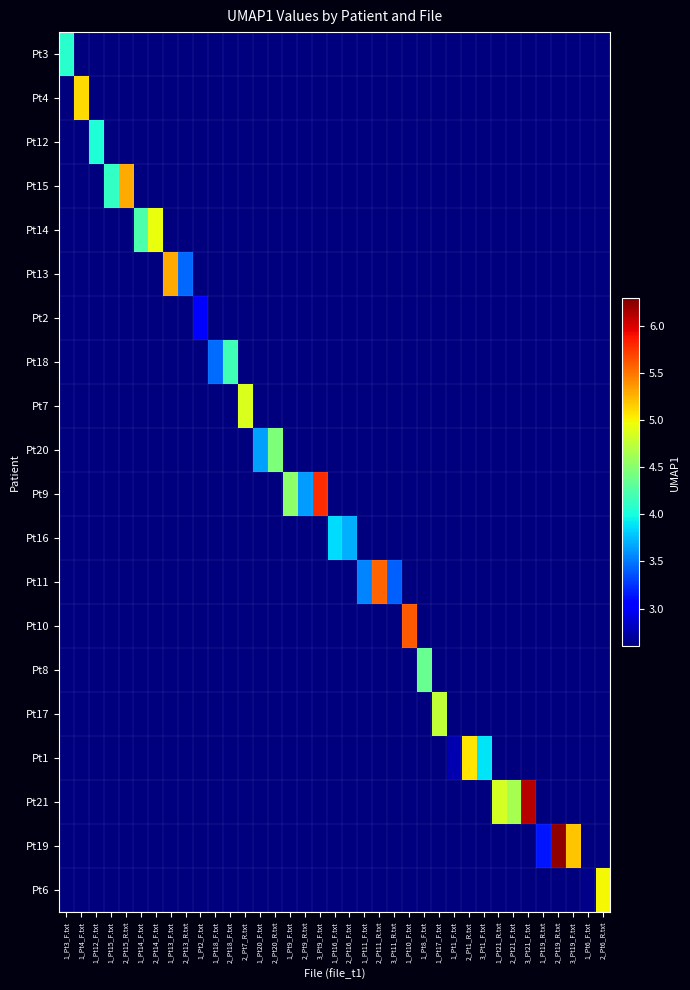

Reading left to right, extract all data points from this chart.

Pt3: 1_Pt3_F.txt=4.1	1_Pt4_F.txt=2.6	1_Pt12_F.txt=2.6	1_Pt15_F.txt=2.6	2_Pt15_R.txt=2.6	1_Pt14_F.txt=2.6	2_Pt14_F.txt=2.6	1_Pt13_F.txt=2.6	2_Pt13_R.txt=2.6	1_Pt2_F.txt=2.6	1_Pt18_F.txt=2.6	2_Pt18_F.txt=2.6	2_Pt7_R.txt=2.6	1_Pt20_F.txt=2.6	2_Pt20_R.txt=2.6	1_Pt9_F.txt=2.6	2_Pt9_R.txt=2.6	3_Pt9_F.txt=2.6	1_Pt16_F.txt=2.6	2_Pt16_F.txt=2.6	1_Pt11_F.txt=2.6	2_Pt11_R.txt=2.6	3_Pt11_R.txt=2.6	1_Pt10_F.txt=2.6	1_Pt8_F.txt=2.6	1_Pt17_F.txt=2.6	1_Pt1_F.txt=2.6	2_Pt1_R.txt=2.6	3_Pt1_F.txt=2.6	1_Pt21_R.txt=2.6	2_Pt21_F.txt=2.6	3_Pt21_F.txt=2.6	1_Pt19_R.txt=2.6	2_Pt19_R.txt=2.6	3_Pt19_F.txt=2.6	1_Pt6_F.txt=2.6	2_Pt6_R.txt=2.6
Pt4: 1_Pt3_F.txt=2.6	1_Pt4_F.txt=5.1	1_Pt12_F.txt=2.6	1_Pt15_F.txt=2.6	2_Pt15_R.txt=2.6	1_Pt14_F.txt=2.6	2_Pt14_F.txt=2.6	1_Pt13_F.txt=2.6	2_Pt13_R.txt=2.6	1_Pt2_F.txt=2.6	1_Pt18_F.txt=2.6	2_Pt18_F.txt=2.6	2_Pt7_R.txt=2.6	1_Pt20_F.txt=2.6	2_Pt20_R.txt=2.6	1_Pt9_F.txt=2.6	2_Pt9_R.txt=2.6	3_Pt9_F.txt=2.6	1_Pt16_F.txt=2.6	2_Pt16_F.txt=2.6	1_Pt11_F.txt=2.6	2_Pt11_R.txt=2.6	3_Pt11_R.txt=2.6	1_Pt10_F.txt=2.6	1_Pt8_F.txt=2.6	1_Pt17_F.txt=2.6	1_Pt1_F.txt=2.6	2_Pt1_R.txt=2.6	3_Pt1_F.txt=2.6	1_Pt21_R.txt=2.6	2_Pt21_F.txt=2.6	3_Pt21_F.txt=2.6	1_Pt19_R.txt=2.6	2_Pt19_R.txt=2.6	3_Pt19_F.txt=2.6	1_Pt6_F.txt=2.6	2_Pt6_R.txt=2.6
Pt12: 1_Pt3_F.txt=2.6	1_Pt4_F.txt=2.6	1_Pt12_F.txt=4.0	1_Pt15_F.txt=2.6	2_Pt15_R.txt=2.6	1_Pt14_F.txt=2.6	2_Pt14_F.txt=2.6	1_Pt13_F.txt=2.6	2_Pt13_R.txt=2.6	1_Pt2_F.txt=2.6	1_Pt18_F.txt=2.6	2_Pt18_F.txt=2.6	2_Pt7_R.txt=2.6	1_Pt20_F.txt=2.6	2_Pt20_R.txt=2.6	1_Pt9_F.txt=2.6	2_Pt9_R.txt=2.6	3_Pt9_F.txt=2.6	1_Pt16_F.txt=2.6	2_Pt16_F.txt=2.6	1_Pt11_F.txt=2.6	2_Pt11_R.txt=2.6	3_Pt11_R.txt=2.6	1_Pt10_F.txt=2.6	1_Pt8_F.txt=2.6	1_Pt17_F.txt=2.6	1_Pt1_F.txt=2.6	2_Pt1_R.txt=2.6	3_Pt1_F.txt=2.6	1_Pt21_R.txt=2.6	2_Pt21_F.txt=2.6	3_Pt21_F.txt=2.6	1_Pt19_R.txt=2.6	2_Pt19_R.txt=2.6	3_Pt19_F.txt=2.6	1_Pt6_F.txt=2.6	2_Pt6_R.txt=2.6
Pt15: 1_Pt3_F.txt=2.6	1_Pt4_F.txt=2.6	1_Pt12_F.txt=2.6	1_Pt15_F.txt=4.1	2_Pt15_R.txt=5.3	1_Pt14_F.txt=2.6	2_Pt14_F.txt=2.6	1_Pt13_F.txt=2.6	2_Pt13_R.txt=2.6	1_Pt2_F.txt=2.6	1_Pt18_F.txt=2.6	2_Pt18_F.txt=2.6	2_Pt7_R.txt=2.6	1_Pt20_F.txt=2.6	2_Pt20_R.txt=2.6	1_Pt9_F.txt=2.6	2_Pt9_R.txt=2.6	3_Pt9_F.txt=2.6	1_Pt16_F.txt=2.6	2_Pt16_F.txt=2.6	1_Pt11_F.txt=2.6	2_Pt11_R.txt=2.6	3_Pt11_R.txt=2.6	1_Pt10_F.txt=2.6	1_Pt8_F.txt=2.6	1_Pt17_F.txt=2.6	1_Pt1_F.txt=2.6	2_Pt1_R.txt=2.6	3_Pt1_F.txt=2.6	1_Pt21_R.txt=2.6	2_Pt21_F.txt=2.6	3_Pt21_F.txt=2.6	1_Pt19_R.txt=2.6	2_Pt19_R.txt=2.6	3_Pt19_F.txt=2.6	1_Pt6_F.txt=2.6	2_Pt6_R.txt=2.6
Pt14: 1_Pt3_F.txt=2.6	1_Pt4_F.txt=2.6	1_Pt12_F.txt=2.6	1_Pt15_F.txt=2.6	2_Pt15_R.txt=2.6	1_Pt14_F.txt=4.2	2_Pt14_F.txt=4.9	1_Pt13_F.txt=2.6	2_Pt13_R.txt=2.6	1_Pt2_F.txt=2.6	1_Pt18_F.txt=2.6	2_Pt18_F.txt=2.6	2_Pt7_R.txt=2.6	1_Pt20_F.txt=2.6	2_Pt20_R.txt=2.6	1_Pt9_F.txt=2.6	2_Pt9_R.txt=2.6	3_Pt9_F.txt=2.6	1_Pt16_F.txt=2.6	2_Pt16_F.txt=2.6	1_Pt11_F.txt=2.6	2_Pt11_R.txt=2.6	3_Pt11_R.txt=2.6	1_Pt10_F.txt=2.6	1_Pt8_F.txt=2.6	1_Pt17_F.txt=2.6	1_Pt1_F.txt=2.6	2_Pt1_R.txt=2.6	3_Pt1_F.txt=2.6	1_Pt21_R.txt=2.6	2_Pt21_F.txt=2.6	3_Pt21_F.txt=2.6	1_Pt19_R.txt=2.6	2_Pt19_R.txt=2.6	3_Pt19_F.txt=2.6	1_Pt6_F.txt=2.6	2_Pt6_R.txt=2.6
Pt13: 1_Pt3_F.txt=2.6	1_Pt4_F.txt=2.6	1_Pt12_F.txt=2.6	1_Pt15_F.txt=2.6	2_Pt15_R.txt=2.6	1_Pt14_F.txt=2.6	2_Pt14_F.txt=2.6	1_Pt13_F.txt=5.3	2_Pt13_R.txt=3.4	1_Pt2_F.txt=2.6	1_Pt18_F.txt=2.6	2_Pt18_F.txt=2.6	2_Pt7_R.txt=2.6	1_Pt20_F.txt=2.6	2_Pt20_R.txt=2.6	1_Pt9_F.txt=2.6	2_Pt9_R.txt=2.6	3_Pt9_F.txt=2.6	1_Pt16_F.txt=2.6	2_Pt16_F.txt=2.6	1_Pt11_F.txt=2.6	2_Pt11_R.txt=2.6	3_Pt11_R.txt=2.6	1_Pt10_F.txt=2.6	1_Pt8_F.txt=2.6	1_Pt17_F.txt=2.6	1_Pt1_F.txt=2.6	2_Pt1_R.txt=2.6	3_Pt1_F.txt=2.6	1_Pt21_R.txt=2.6	2_Pt21_F.txt=2.6	3_Pt21_F.txt=2.6	1_Pt19_R.txt=2.6	2_Pt19_R.txt=2.6	3_Pt19_F.txt=2.6	1_Pt6_F.txt=2.6	2_Pt6_R.txt=2.6
Pt2: 1_Pt3_F.txt=2.6	1_Pt4_F.txt=2.6	1_Pt12_F.txt=2.6	1_Pt15_F.txt=2.6	2_Pt15_R.txt=2.6	1_Pt14_F.txt=2.6	2_Pt14_F.txt=2.6	1_Pt13_F.txt=2.6	2_Pt13_R.txt=2.6	1_Pt2_F.txt=3.0	1_Pt18_F.txt=2.6	2_Pt18_F.txt=2.6	2_Pt7_R.txt=2.6	1_Pt20_F.txt=2.6	2_Pt20_R.txt=2.6	1_Pt9_F.txt=2.6	2_Pt9_R.txt=2.6	3_Pt9_F.txt=2.6	1_Pt16_F.txt=2.6	2_Pt16_F.txt=2.6	1_Pt11_F.txt=2.6	2_Pt11_R.txt=2.6	3_Pt11_R.txt=2.6	1_Pt10_F.txt=2.6	1_Pt8_F.txt=2.6	1_Pt17_F.txt=2.6	1_Pt1_F.txt=2.6	2_Pt1_R.txt=2.6	3_Pt1_F.txt=2.6	1_Pt21_R.txt=2.6	2_Pt21_F.txt=2.6	3_Pt21_F.txt=2.6	1_Pt19_R.txt=2.6	2_Pt19_R.txt=2.6	3_Pt19_F.txt=2.6	1_Pt6_F.txt=2.6	2_Pt6_R.txt=2.6
Pt18: 1_Pt3_F.txt=2.6	1_Pt4_F.txt=2.6	1_Pt12_F.txt=2.6	1_Pt15_F.txt=2.6	2_Pt15_R.txt=2.6	1_Pt14_F.txt=2.6	2_Pt14_F.txt=2.6	1_Pt13_F.txt=2.6	2_Pt13_R.txt=2.6	1_Pt2_F.txt=2.6	1_Pt18_F.txt=3.5	2_Pt18_F.txt=4.2	2_Pt7_R.txt=2.6	1_Pt20_F.txt=2.6	2_Pt20_R.txt=2.6	1_Pt9_F.txt=2.6	2_Pt9_R.txt=2.6	3_Pt9_F.txt=2.6	1_Pt16_F.txt=2.6	2_Pt16_F.txt=2.6	1_Pt11_F.txt=2.6	2_Pt11_R.txt=2.6	3_Pt11_R.txt=2.6	1_Pt10_F.txt=2.6	1_Pt8_F.txt=2.6	1_Pt17_F.txt=2.6	1_Pt1_F.txt=2.6	2_Pt1_R.txt=2.6	3_Pt1_F.txt=2.6	1_Pt21_R.txt=2.6	2_Pt21_F.txt=2.6	3_Pt21_F.txt=2.6	1_Pt19_R.txt=2.6	2_Pt19_R.txt=2.6	3_Pt19_F.txt=2.6	1_Pt6_F.txt=2.6	2_Pt6_R.txt=2.6
Pt7: 1_Pt3_F.txt=2.6	1_Pt4_F.txt=2.6	1_Pt12_F.txt=2.6	1_Pt15_F.txt=2.6	2_Pt15_R.txt=2.6	1_Pt14_F.txt=2.6	2_Pt14_F.txt=2.6	1_Pt13_F.txt=2.6	2_Pt13_R.txt=2.6	1_Pt2_F.txt=2.6	1_Pt18_F.txt=2.6	2_Pt18_F.txt=2.6	2_Pt7_R.txt=4.9	1_Pt20_F.txt=2.6	2_Pt20_R.txt=2.6	1_Pt9_F.txt=2.6	2_Pt9_R.txt=2.6	3_Pt9_F.txt=2.6	1_Pt16_F.txt=2.6	2_Pt16_F.txt=2.6	1_Pt11_F.txt=2.6	2_Pt11_R.txt=2.6	3_Pt11_R.txt=2.6	1_Pt10_F.txt=2.6	1_Pt8_F.txt=2.6	1_Pt17_F.txt=2.6	1_Pt1_F.txt=2.6	2_Pt1_R.txt=2.6	3_Pt1_F.txt=2.6	1_Pt21_R.txt=2.6	2_Pt21_F.txt=2.6	3_Pt21_F.txt=2.6	1_Pt19_R.txt=2.6	2_Pt19_R.txt=2.6	3_Pt19_F.txt=2.6	1_Pt6_F.txt=2.6	2_Pt6_R.txt=2.6
Pt20: 1_Pt3_F.txt=2.6	1_Pt4_F.txt=2.6	1_Pt12_F.txt=2.6	1_Pt15_F.txt=2.6	2_Pt15_R.txt=2.6	1_Pt14_F.txt=2.6	2_Pt14_F.txt=2.6	1_Pt13_F.txt=2.6	2_Pt13_R.txt=2.6	1_Pt2_F.txt=2.6	1_Pt18_F.txt=2.6	2_Pt18_F.txt=2.6	2_Pt7_R.txt=2.6	1_Pt20_F.txt=3.6	2_Pt20_R.txt=4.5	1_Pt9_F.txt=2.6	2_Pt9_R.txt=2.6	3_Pt9_F.txt=2.6	1_Pt16_F.txt=2.6	2_Pt16_F.txt=2.6	1_Pt11_F.txt=2.6	2_Pt11_R.txt=2.6	3_Pt11_R.txt=2.6	1_Pt10_F.txt=2.6	1_Pt8_F.txt=2.6	1_Pt17_F.txt=2.6	1_Pt1_F.txt=2.6	2_Pt1_R.txt=2.6	3_Pt1_F.txt=2.6	1_Pt21_R.txt=2.6	2_Pt21_F.txt=2.6	3_Pt21_F.txt=2.6	1_Pt19_R.txt=2.6	2_Pt19_R.txt=2.6	3_Pt19_F.txt=2.6	1_Pt6_F.txt=2.6	2_Pt6_R.txt=2.6
Pt9: 1_Pt3_F.txt=2.6	1_Pt4_F.txt=2.6	1_Pt12_F.txt=2.6	1_Pt15_F.txt=2.6	2_Pt15_R.txt=2.6	1_Pt14_F.txt=2.6	2_Pt14_F.txt=2.6	1_Pt13_F.txt=2.6	2_Pt13_R.txt=2.6	1_Pt2_F.txt=2.6	1_Pt18_F.txt=2.6	2_Pt18_F.txt=2.6	2_Pt7_R.txt=2.6	1_Pt20_F.txt=2.6	2_Pt20_R.txt=2.6	1_Pt9_F.txt=4.5	2_Pt9_R.txt=3.6	3_Pt9_F.txt=5.8	1_Pt16_F.txt=2.6	2_Pt16_F.txt=2.6	1_Pt11_F.txt=2.6	2_Pt11_R.txt=2.6	3_Pt11_R.txt=2.6	1_Pt10_F.txt=2.6	1_Pt8_F.txt=2.6	1_Pt17_F.txt=2.6	1_Pt1_F.txt=2.6	2_Pt1_R.txt=2.6	3_Pt1_F.txt=2.6	1_Pt21_R.txt=2.6	2_Pt21_F.txt=2.6	3_Pt21_F.txt=2.6	1_Pt19_R.txt=2.6	2_Pt19_R.txt=2.6	3_Pt19_F.txt=2.6	1_Pt6_F.txt=2.6	2_Pt6_R.txt=2.6
Pt16: 1_Pt3_F.txt=2.6	1_Pt4_F.txt=2.6	1_Pt12_F.txt=2.6	1_Pt15_F.txt=2.6	2_Pt15_R.txt=2.6	1_Pt14_F.txt=2.6	2_Pt14_F.txt=2.6	1_Pt13_F.txt=2.6	2_Pt13_R.txt=2.6	1_Pt2_F.txt=2.6	1_Pt18_F.txt=2.6	2_Pt18_F.txt=2.6	2_Pt7_R.txt=2.6	1_Pt20_F.txt=2.6	2_Pt20_R.txt=2.6	1_Pt9_F.txt=2.6	2_Pt9_R.txt=2.6	3_Pt9_F.txt=2.6	1_Pt16_F.txt=3.9	2_Pt16_F.txt=3.7	1_Pt11_F.txt=2.6	2_Pt11_R.txt=2.6	3_Pt11_R.txt=2.6	1_Pt10_F.txt=2.6	1_Pt8_F.txt=2.6	1_Pt17_F.txt=2.6	1_Pt1_F.txt=2.6	2_Pt1_R.txt=2.6	3_Pt1_F.txt=2.6	1_Pt21_R.txt=2.6	2_Pt21_F.txt=2.6	3_Pt21_F.txt=2.6	1_Pt19_R.txt=2.6	2_Pt19_R.txt=2.6	3_Pt19_F.txt=2.6	1_Pt6_F.txt=2.6	2_Pt6_R.txt=2.6
Pt11: 1_Pt3_F.txt=2.6	1_Pt4_F.txt=2.6	1_Pt12_F.txt=2.6	1_Pt15_F.txt=2.6	2_Pt15_R.txt=2.6	1_Pt14_F.txt=2.6	2_Pt14_F.txt=2.6	1_Pt13_F.txt=2.6	2_Pt13_R.txt=2.6	1_Pt2_F.txt=2.6	1_Pt18_F.txt=2.6	2_Pt18_F.txt=2.6	2_Pt7_R.txt=2.6	1_Pt20_F.txt=2.6	2_Pt20_R.txt=2.6	1_Pt9_F.txt=2.6	2_Pt9_R.txt=2.6	3_Pt9_F.txt=2.6	1_Pt16_F.txt=2.6	2_Pt16_F.txt=2.6	1_Pt11_F.txt=3.5	2_Pt11_R.txt=5.6	3_Pt11_R.txt=3.4	1_Pt10_F.txt=2.6	1_Pt8_F.txt=2.6	1_Pt17_F.txt=2.6	1_Pt1_F.txt=2.6	2_Pt1_R.txt=2.6	3_Pt1_F.txt=2.6	1_Pt21_R.txt=2.6	2_Pt21_F.txt=2.6	3_Pt21_F.txt=2.6	1_Pt19_R.txt=2.6	2_Pt19_R.txt=2.6	3_Pt19_F.txt=2.6	1_Pt6_F.txt=2.6	2_Pt6_R.txt=2.6
Pt10: 1_Pt3_F.txt=2.6	1_Pt4_F.txt=2.6	1_Pt12_F.txt=2.6	1_Pt15_F.txt=2.6	2_Pt15_R.txt=2.6	1_Pt14_F.txt=2.6	2_Pt14_F.txt=2.6	1_Pt13_F.txt=2.6	2_Pt13_R.txt=2.6	1_Pt2_F.txt=2.6	1_Pt18_F.txt=2.6	2_Pt18_F.txt=2.6	2_Pt7_R.txt=2.6	1_Pt20_F.txt=2.6	2_Pt20_R.txt=2.6	1_Pt9_F.txt=2.6	2_Pt9_R.txt=2.6	3_Pt9_F.txt=2.6	1_Pt16_F.txt=2.6	2_Pt16_F.txt=2.6	1_Pt11_F.txt=2.6	2_Pt11_R.txt=2.6	3_Pt11_R.txt=2.6	1_Pt10_F.txt=5.6	1_Pt8_F.txt=2.6	1_Pt17_F.txt=2.6	1_Pt1_F.txt=2.6	2_Pt1_R.txt=2.6	3_Pt1_F.txt=2.6	1_Pt21_R.txt=2.6	2_Pt21_F.txt=2.6	3_Pt21_F.txt=2.6	1_Pt19_R.txt=2.6	2_Pt19_R.txt=2.6	3_Pt19_F.txt=2.6	1_Pt6_F.txt=2.6	2_Pt6_R.txt=2.6
Pt8: 1_Pt3_F.txt=2.6	1_Pt4_F.txt=2.6	1_Pt12_F.txt=2.6	1_Pt15_F.txt=2.6	2_Pt15_R.txt=2.6	1_Pt14_F.txt=2.6	2_Pt14_F.txt=2.6	1_Pt13_F.txt=2.6	2_Pt13_R.txt=2.6	1_Pt2_F.txt=2.6	1_Pt18_F.txt=2.6	2_Pt18_F.txt=2.6	2_Pt7_R.txt=2.6	1_Pt20_F.txt=2.6	2_Pt20_R.txt=2.6	1_Pt9_F.txt=2.6	2_Pt9_R.txt=2.6	3_Pt9_F.txt=2.6	1_Pt16_F.txt=2.6	2_Pt16_F.txt=2.6	1_Pt11_F.txt=2.6	2_Pt11_R.txt=2.6	3_Pt11_R.txt=2.6	1_Pt10_F.txt=2.6	1_Pt8_F.txt=4.4	1_Pt17_F.txt=2.6	1_Pt1_F.txt=2.6	2_Pt1_R.txt=2.6	3_Pt1_F.txt=2.6	1_Pt21_R.txt=2.6	2_Pt21_F.txt=2.6	3_Pt21_F.txt=2.6	1_Pt19_R.txt=2.6	2_Pt19_R.txt=2.6	3_Pt19_F.txt=2.6	1_Pt6_F.txt=2.6	2_Pt6_R.txt=2.6
Pt17: 1_Pt3_F.txt=2.6	1_Pt4_F.txt=2.6	1_Pt12_F.txt=2.6	1_Pt15_F.txt=2.6	2_Pt15_R.txt=2.6	1_Pt14_F.txt=2.6	2_Pt14_F.txt=2.6	1_Pt13_F.txt=2.6	2_Pt13_R.txt=2.6	1_Pt2_F.txt=2.6	1_Pt18_F.txt=2.6	2_Pt18_F.txt=2.6	2_Pt7_R.txt=2.6	1_Pt20_F.txt=2.6	2_Pt20_R.txt=2.6	1_Pt9_F.txt=2.6	2_Pt9_R.txt=2.6	3_Pt9_F.txt=2.6	1_Pt16_F.txt=2.6	2_Pt16_F.txt=2.6	1_Pt11_F.txt=2.6	2_Pt11_R.txt=2.6	3_Pt11_R.txt=2.6	1_Pt10_F.txt=2.6	1_Pt8_F.txt=2.6	1_Pt17_F.txt=4.8	1_Pt1_F.txt=2.6	2_Pt1_R.txt=2.6	3_Pt1_F.txt=2.6	1_Pt21_R.txt=2.6	2_Pt21_F.txt=2.6	3_Pt21_F.txt=2.6	1_Pt19_R.txt=2.6	2_Pt19_R.txt=2.6	3_Pt19_F.txt=2.6	1_Pt6_F.txt=2.6	2_Pt6_R.txt=2.6
Pt1: 1_Pt3_F.txt=2.6	1_Pt4_F.txt=2.6	1_Pt12_F.txt=2.6	1_Pt15_F.txt=2.6	2_Pt15_R.txt=2.6	1_Pt14_F.txt=2.6	2_Pt14_F.txt=2.6	1_Pt13_F.txt=2.6	2_Pt13_R.txt=2.6	1_Pt2_F.txt=2.6	1_Pt18_F.txt=2.6	2_Pt18_F.txt=2.6	2_Pt7_R.txt=2.6	1_Pt20_F.txt=2.6	2_Pt20_R.txt=2.6	1_Pt9_F.txt=2.6	2_Pt9_R.txt=2.6	3_Pt9_F.txt=2.6	1_Pt16_F.txt=2.6	2_Pt16_F.txt=2.6	1_Pt11_F.txt=2.6	2_Pt11_R.txt=2.6	3_Pt11_R.txt=2.6	1_Pt10_F.txt=2.6	1_Pt8_F.txt=2.6	1_Pt17_F.txt=2.6	1_Pt1_F.txt=2.8	2_Pt1_R.txt=5.1	3_Pt1_F.txt=3.9	1_Pt21_R.txt=2.6	2_Pt21_F.txt=2.6	3_Pt21_F.txt=2.6	1_Pt19_R.txt=2.6	2_Pt19_R.txt=2.6	3_Pt19_F.txt=2.6	1_Pt6_F.txt=2.6	2_Pt6_R.txt=2.6
Pt21: 1_Pt3_F.txt=2.6	1_Pt4_F.txt=2.6	1_Pt12_F.txt=2.6	1_Pt15_F.txt=2.6	2_Pt15_R.txt=2.6	1_Pt14_F.txt=2.6	2_Pt14_F.txt=2.6	1_Pt13_F.txt=2.6	2_Pt13_R.txt=2.6	1_Pt2_F.txt=2.6	1_Pt18_F.txt=2.6	2_Pt18_F.txt=2.6	2_Pt7_R.txt=2.6	1_Pt20_F.txt=2.6	2_Pt20_R.txt=2.6	1_Pt9_F.txt=2.6	2_Pt9_R.txt=2.6	3_Pt9_F.txt=2.6	1_Pt16_F.txt=2.6	2_Pt16_F.txt=2.6	1_Pt11_F.txt=2.6	2_Pt11_R.txt=2.6	3_Pt11_R.txt=2.6	1_Pt10_F.txt=2.6	1_Pt8_F.txt=2.6	1_Pt17_F.txt=2.6	1_Pt1_F.txt=2.6	2_Pt1_R.txt=2.6	3_Pt1_F.txt=2.6	1_Pt21_R.txt=4.8	2_Pt21_F.txt=4.6	3_Pt21_F.txt=6.1	1_Pt19_R.txt=2.6	2_Pt19_R.txt=2.6	3_Pt19_F.txt=2.6	1_Pt6_F.txt=2.6	2_Pt6_R.txt=2.6
Pt19: 1_Pt3_F.txt=2.6	1_Pt4_F.txt=2.6	1_Pt12_F.txt=2.6	1_Pt15_F.txt=2.6	2_Pt15_R.txt=2.6	1_Pt14_F.txt=2.6	2_Pt14_F.txt=2.6	1_Pt13_F.txt=2.6	2_Pt13_R.txt=2.6	1_Pt2_F.txt=2.6	1_Pt18_F.txt=2.6	2_Pt18_F.txt=2.6	2_Pt7_R.txt=2.6	1_Pt20_F.txt=2.6	2_Pt20_R.txt=2.6	1_Pt9_F.txt=2.6	2_Pt9_R.txt=2.6	3_Pt9_F.txt=2.6	1_Pt16_F.txt=2.6	2_Pt16_F.txt=2.6	1_Pt11_F.txt=2.6	2_Pt11_R.txt=2.6	3_Pt11_R.txt=2.6	1_Pt10_F.txt=2.6	1_Pt8_F.txt=2.6	1_Pt17_F.txt=2.6	1_Pt1_F.txt=2.6	2_Pt1_R.txt=2.6	3_Pt1_F.txt=2.6	1_Pt21_R.txt=2.6	2_Pt21_F.txt=2.6	3_Pt21_F.txt=2.6	1_Pt19_R.txt=3.1	2_Pt19_R.txt=6.2	3_Pt19_F.txt=5.2	1_Pt6_F.txt=2.6	2_Pt6_R.txt=2.6
Pt6: 1_Pt3_F.txt=2.6	1_Pt4_F.txt=2.6	1_Pt12_F.txt=2.6	1_Pt15_F.txt=2.6	2_Pt15_R.txt=2.6	1_Pt14_F.txt=2.6	2_Pt14_F.txt=2.6	1_Pt13_F.txt=2.6	2_Pt13_R.txt=2.6	1_Pt2_F.txt=2.6	1_Pt18_F.txt=2.6	2_Pt18_F.txt=2.6	2_Pt7_R.txt=2.6	1_Pt20_F.txt=2.6	2_Pt20_R.txt=2.6	1_Pt9_F.txt=2.6	2_Pt9_R.txt=2.6	3_Pt9_F.txt=2.6	1_Pt16_F.txt=2.6	2_Pt16_F.txt=2.6	1_Pt11_F.txt=2.6	2_Pt11_R.txt=2.6	3_Pt11_R.txt=2.6	1_Pt10_F.txt=2.6	1_Pt8_F.txt=2.6	1_Pt17_F.txt=2.6	1_Pt1_F.txt=2.6	2_Pt1_R.txt=2.6	3_Pt1_F.txt=2.6	1_Pt21_R.txt=2.6	2_Pt21_F.txt=2.6	3_Pt21_F.txt=2.6	1_Pt19_R.txt=2.6	2_Pt19_R.txt=2.6	3_Pt19_F.txt=2.6	1_Pt6_F.txt=2.6	2_Pt6_R.txt=5.0